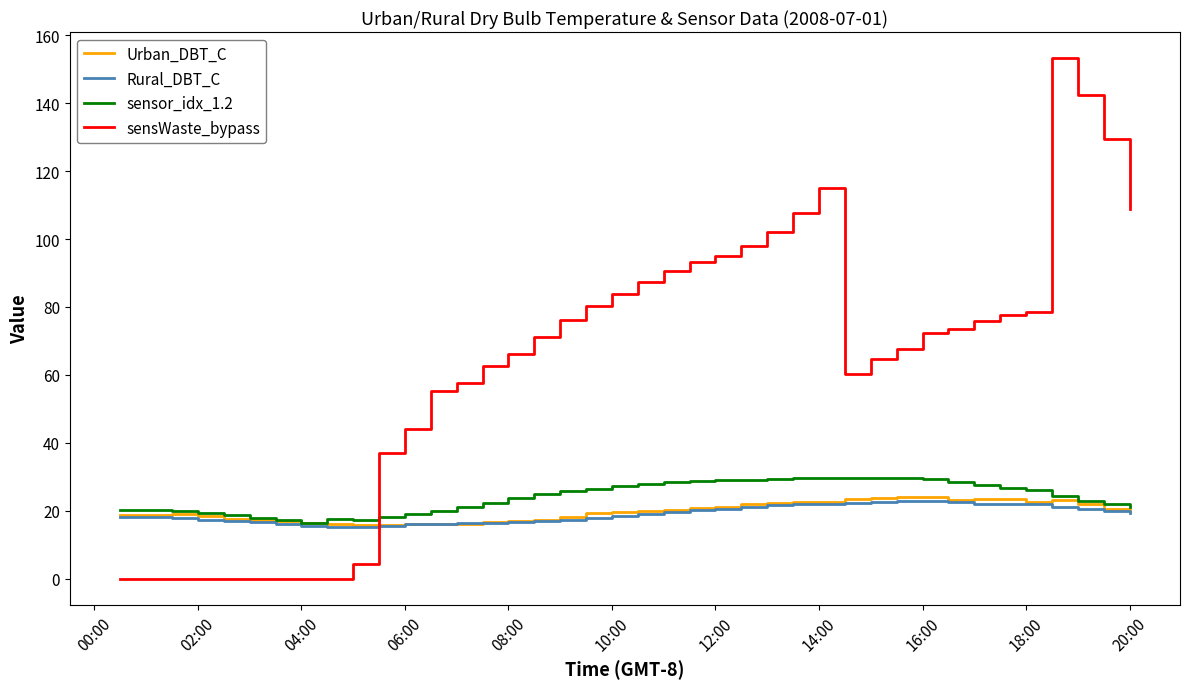

Which series has the largest range (max minus min)?

sensWaste_bypass